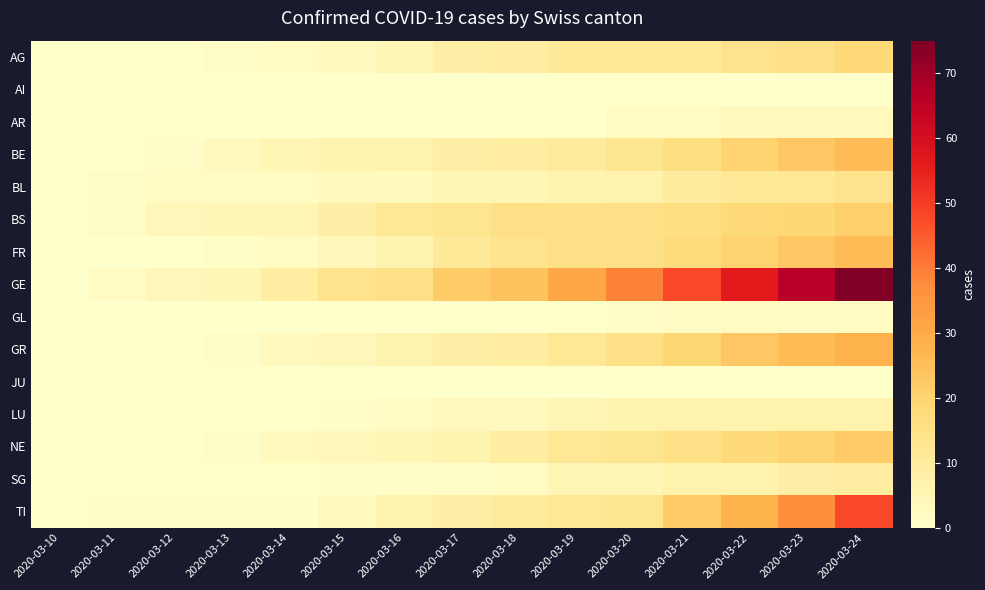

What is the total value across all series at 2020-03-13?

20